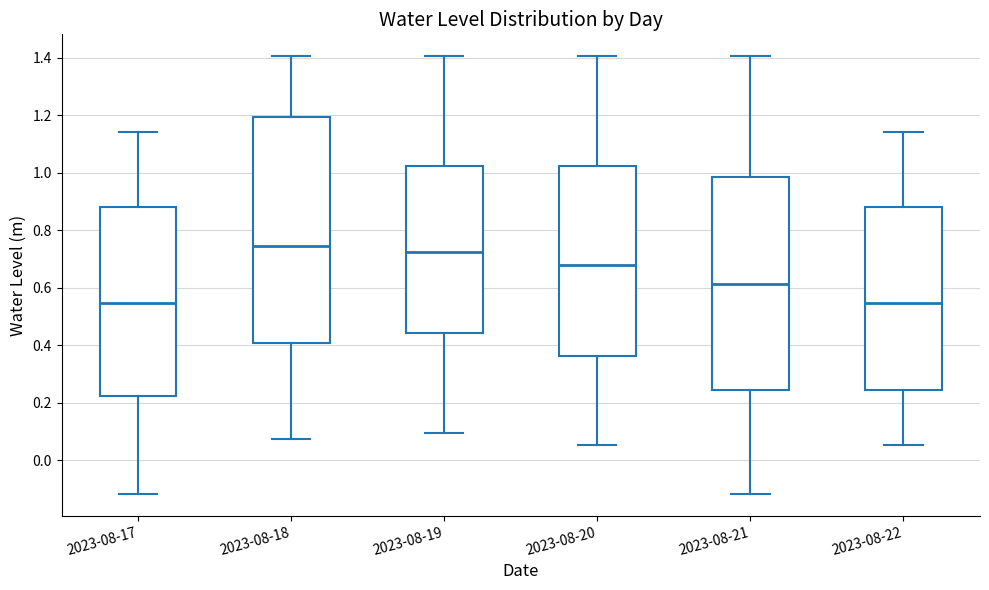

Where does the median line of the box for 2023-08-20 sit on the y-axis? The values are not printed on the chart, so give them approximately, as read against the axis.

0.68